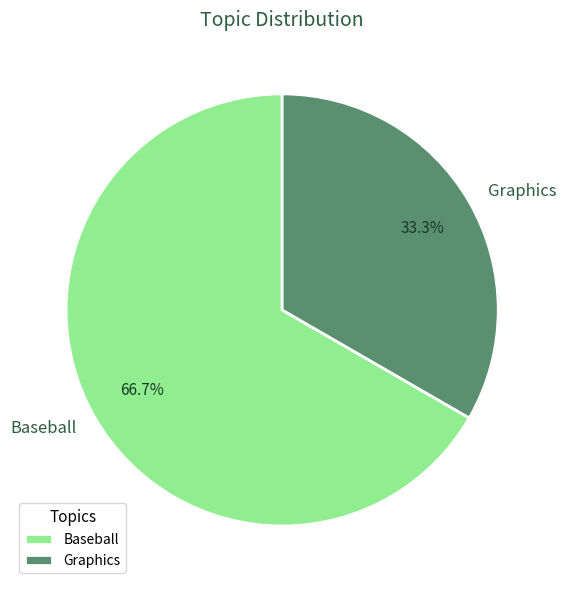

What is the ratio of the value at Graphics to the value at Baseball?

0.5